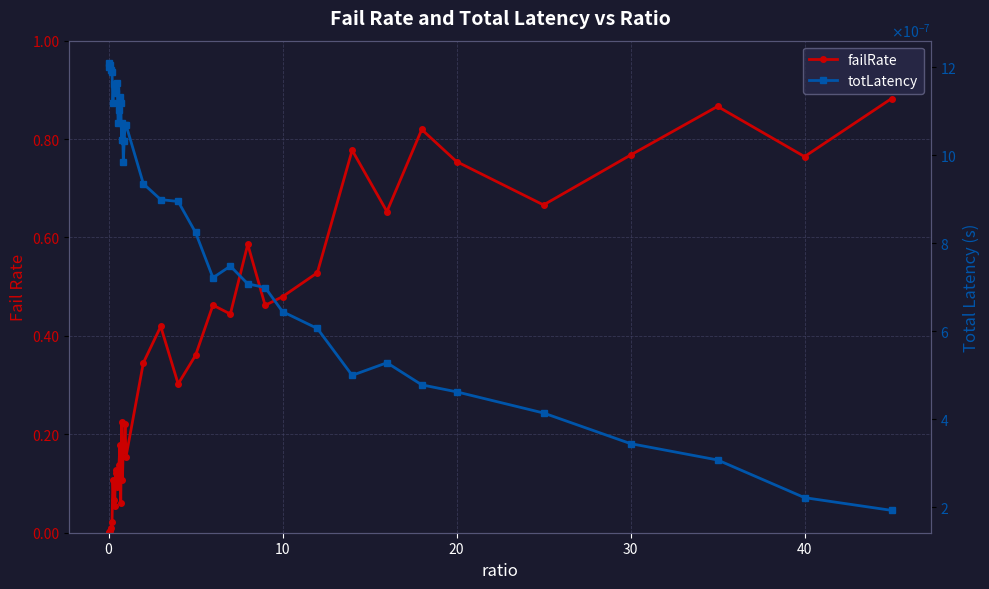

True or false: failRate has a value of 0.2 at 16.

False